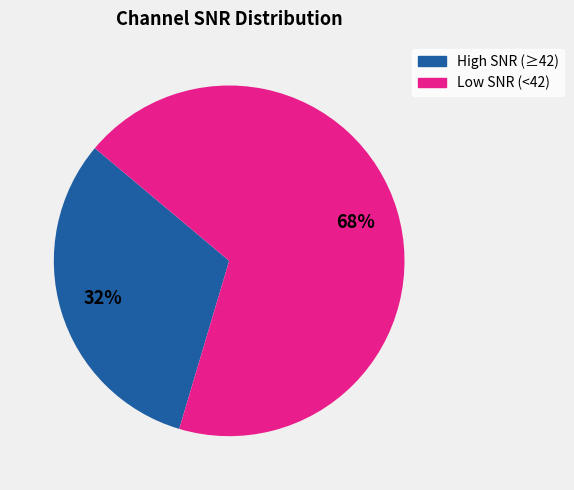

To the nearest percent, what is the average slice percentage?

50%